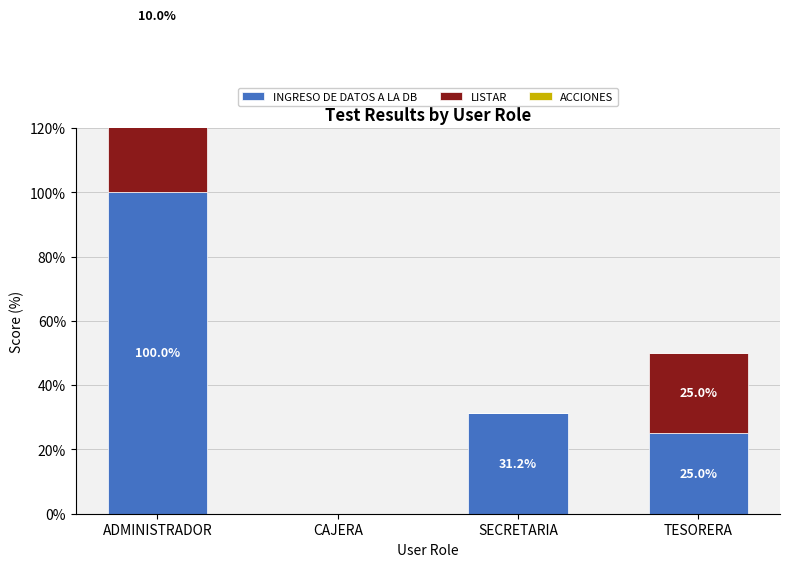

What is the difference between the LISTAR values at TESORERA and SECRETARIA?

25.0